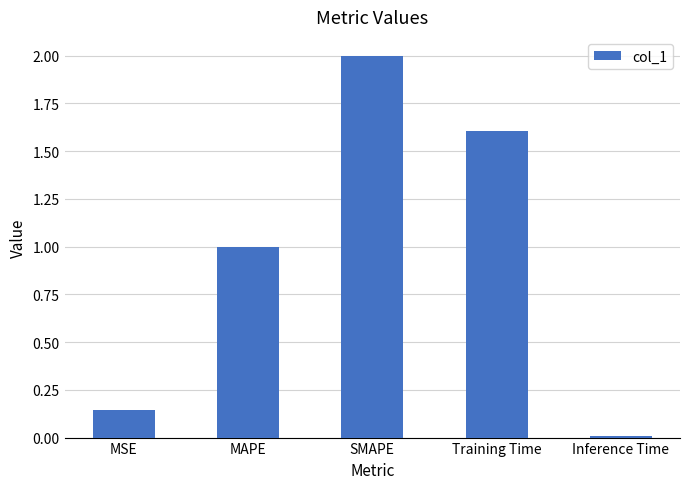

The chart shows a value of 1.5 at MAPE. True or false?

False